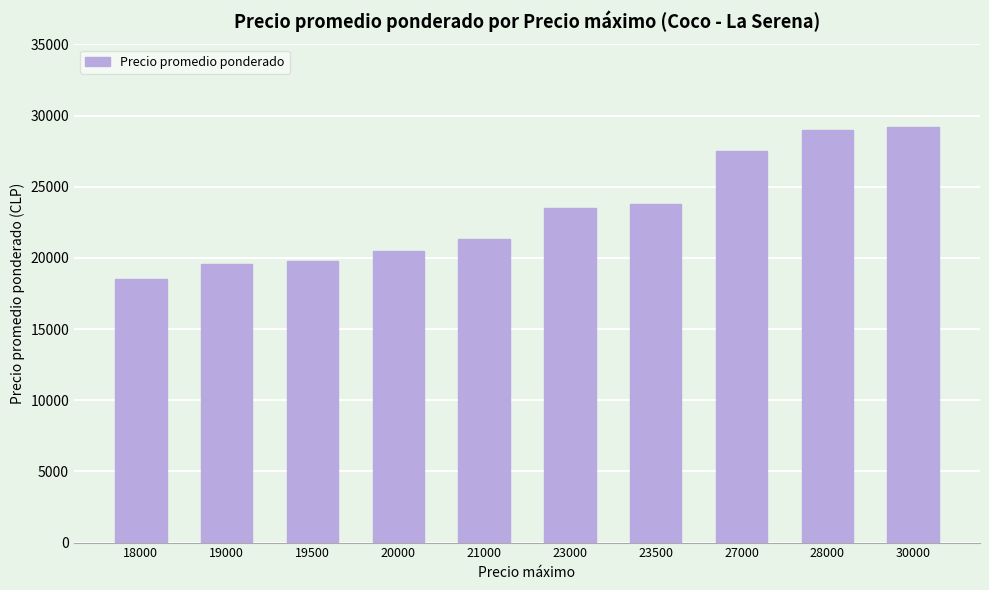

The chart shows a value of 29166.7 at 30000. True or false?

True